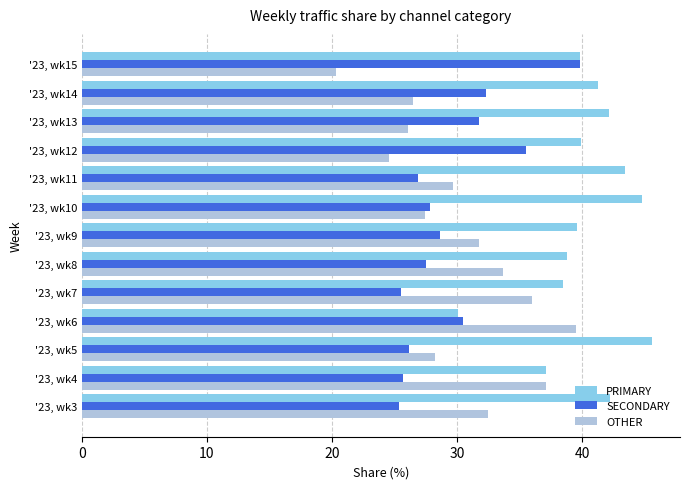

What is the spread (max minus min) of values at '23, wk3?

16.9